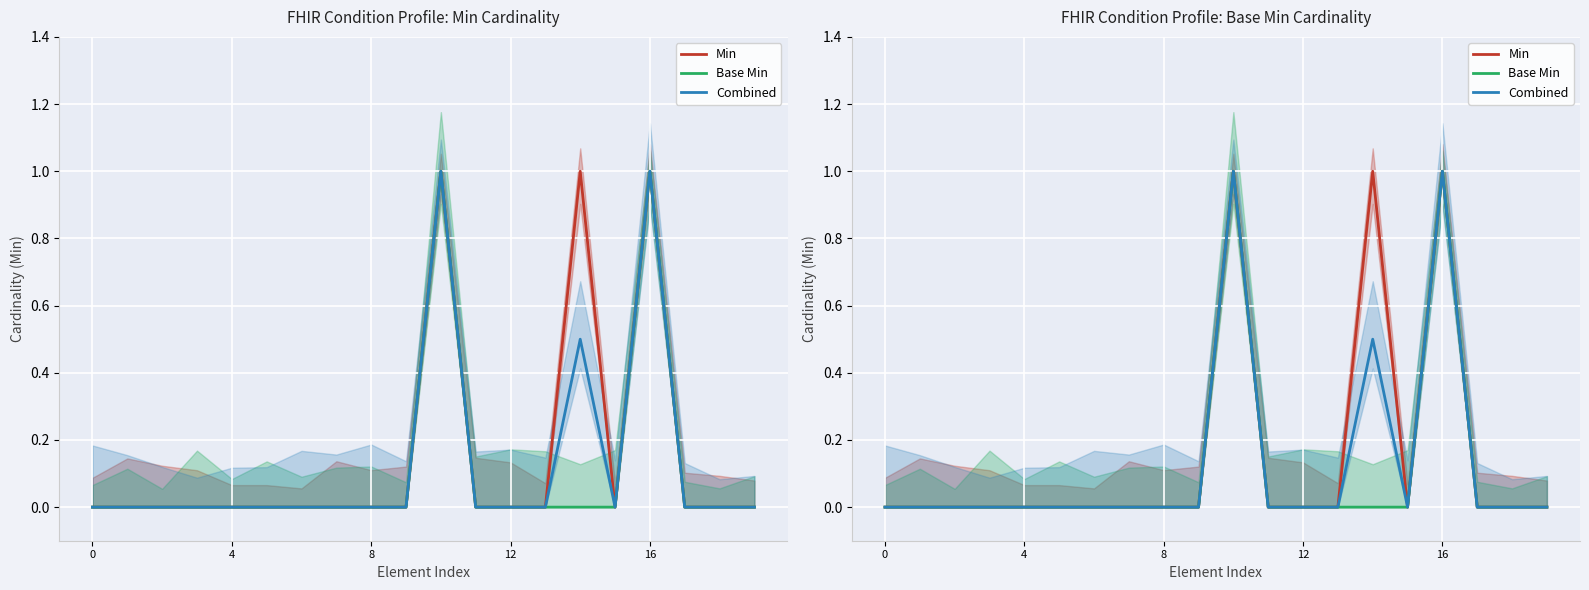

True or false: Base Min and Combined cross at least once.

False